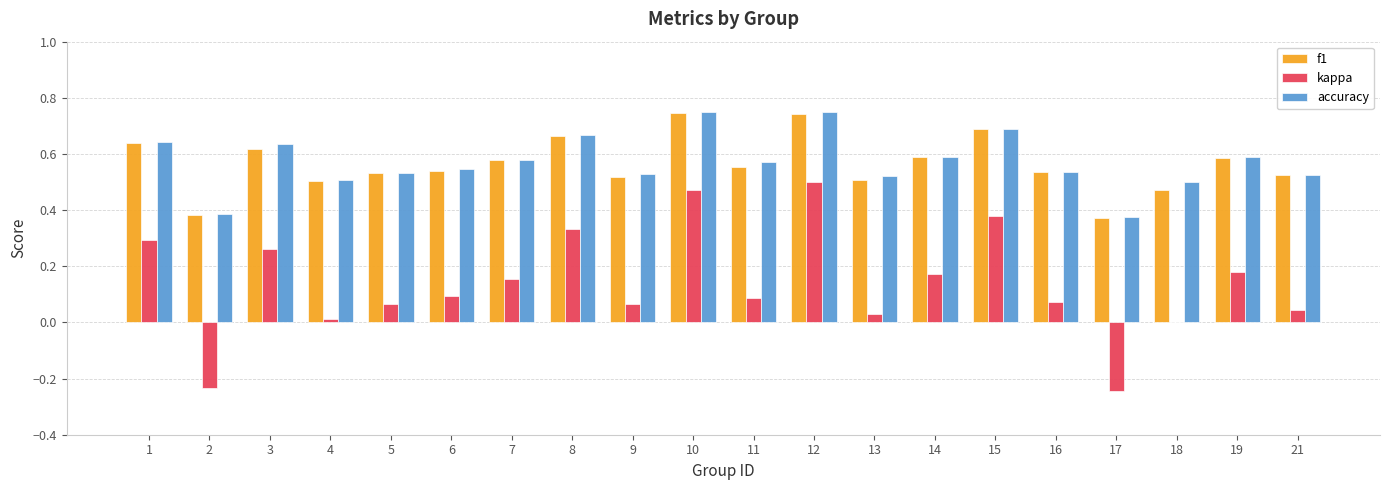

How many groups of bars are there?

20